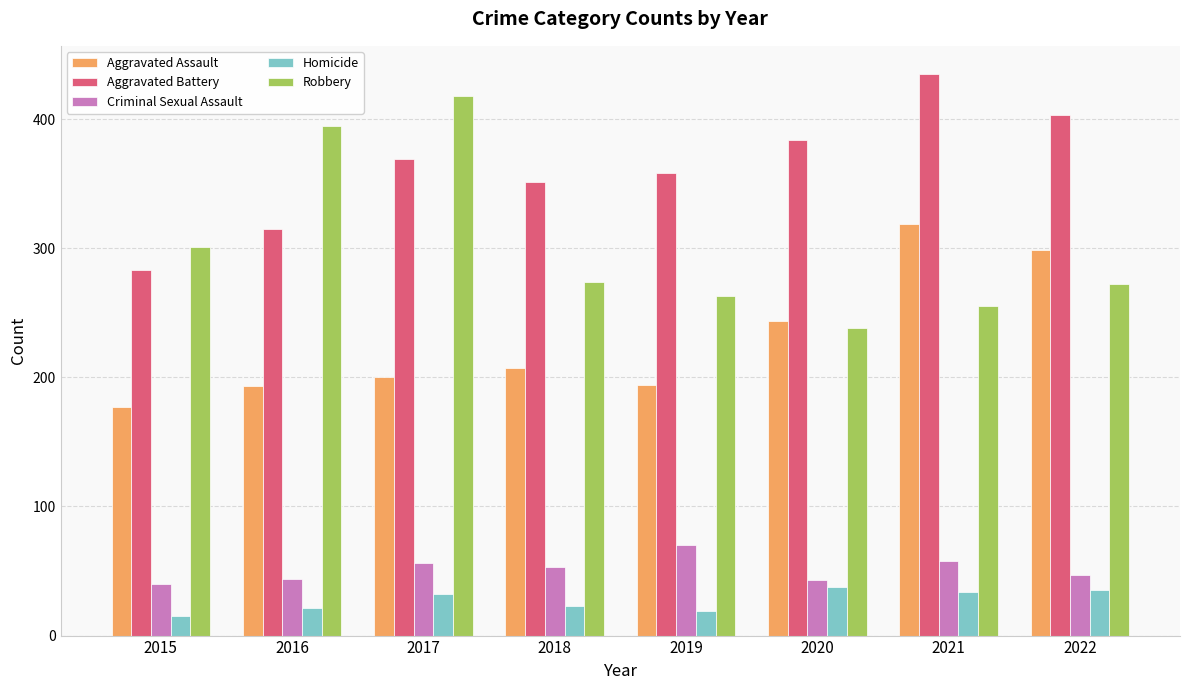

How many values in the Aggravated Assault series are below 207?

4